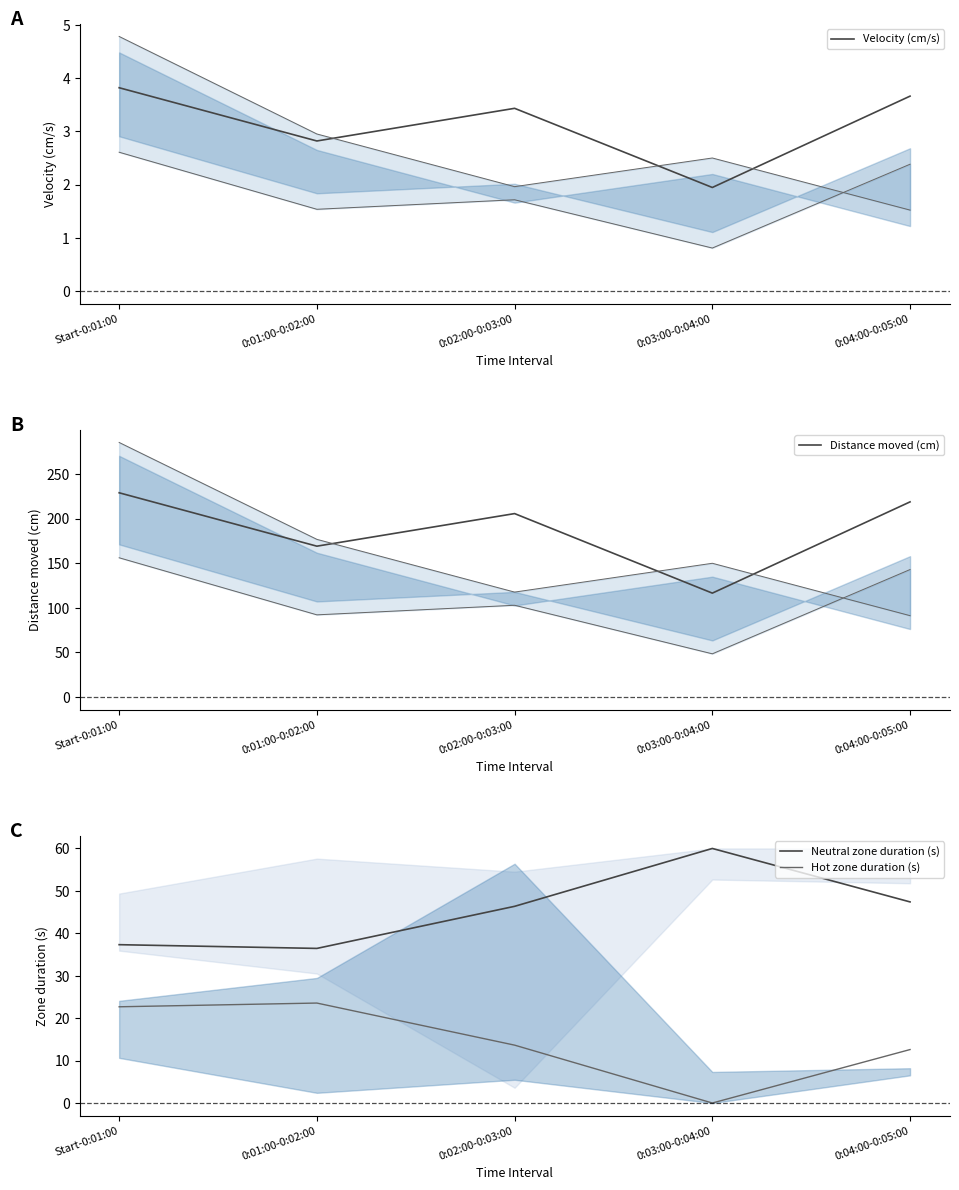

The value of Velocity (cm/s) at 0:04:00-0:05:00 is 3.7. True or false?

True